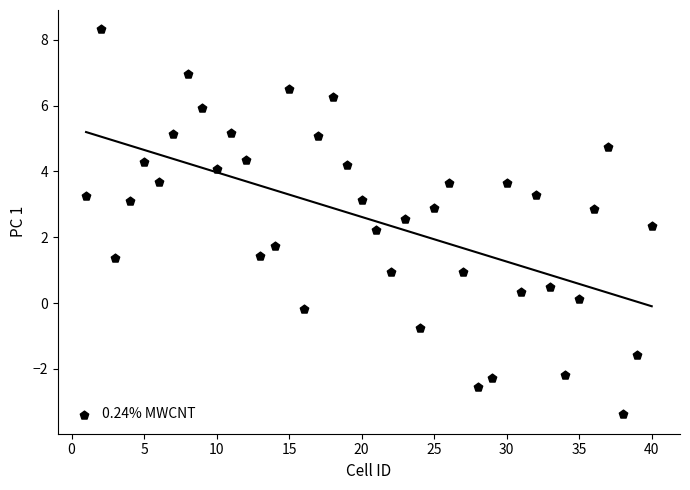

What is the range of X values (max minus min)?

39.0